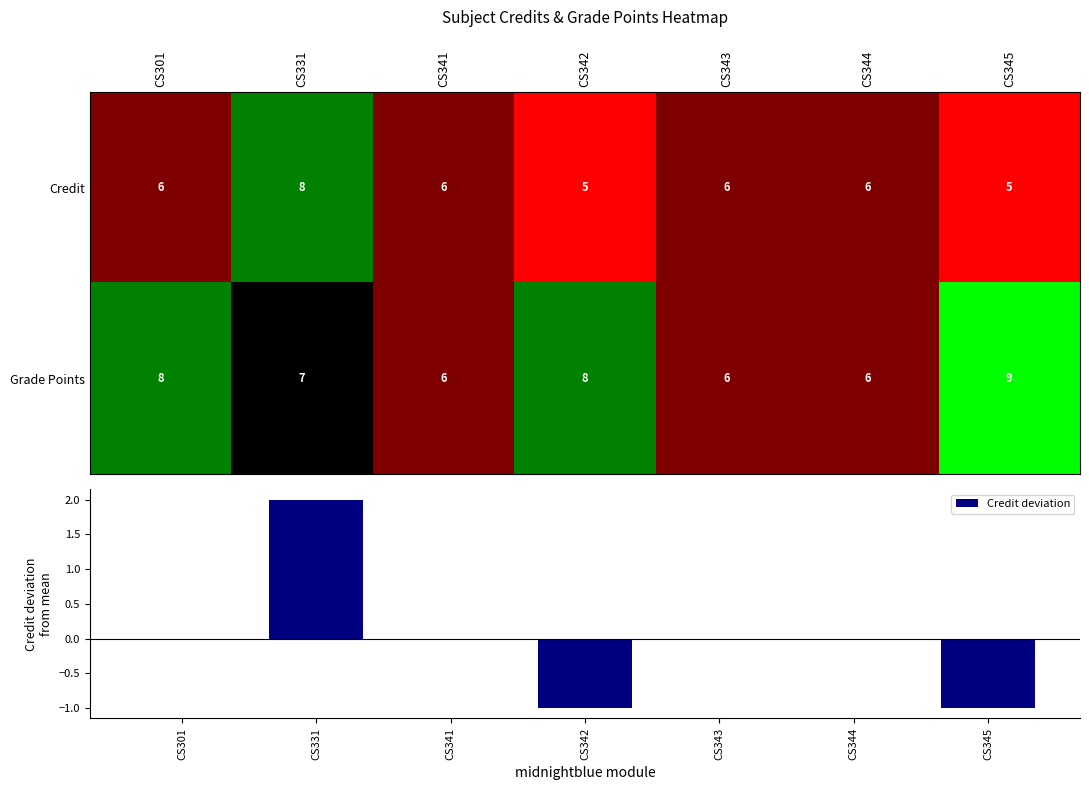

At which category is the sum across all series the highest?

CS331